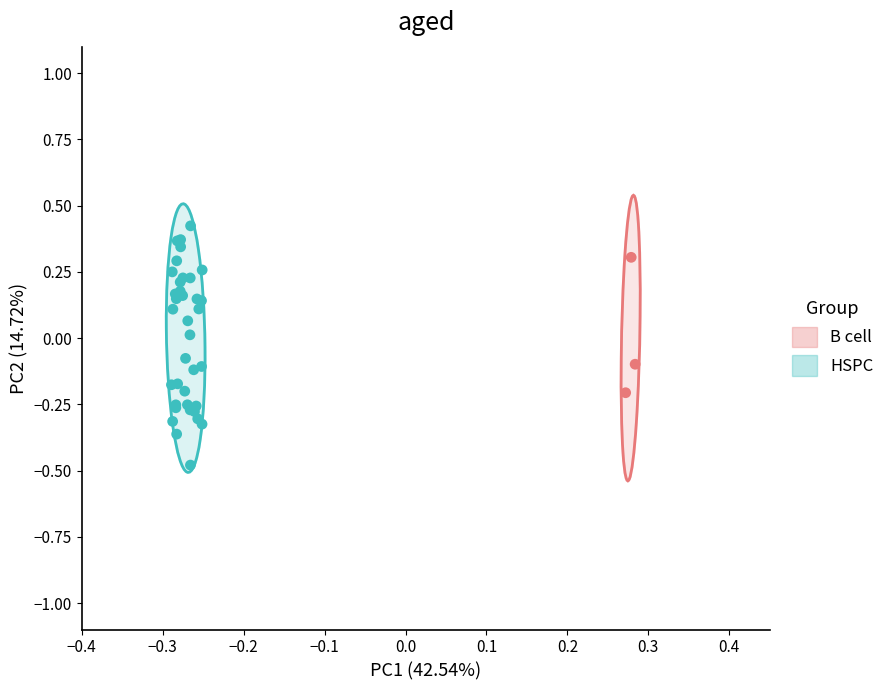

Which series has the widest spread of Y values?

HSPC